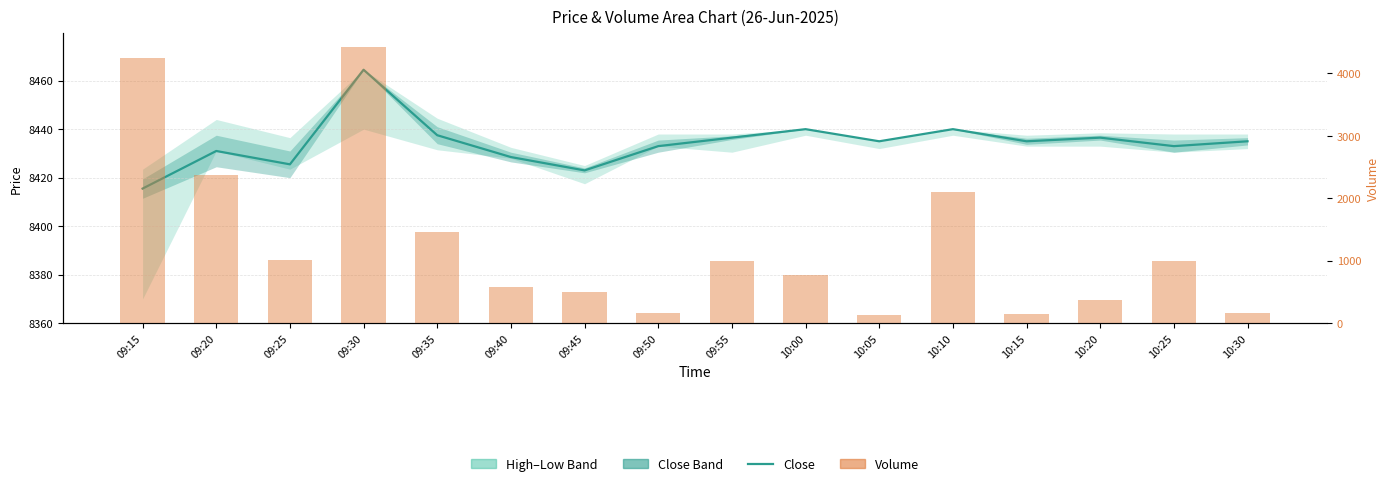

What is the difference between the maximum and second lowest values in the Close series?

41.5